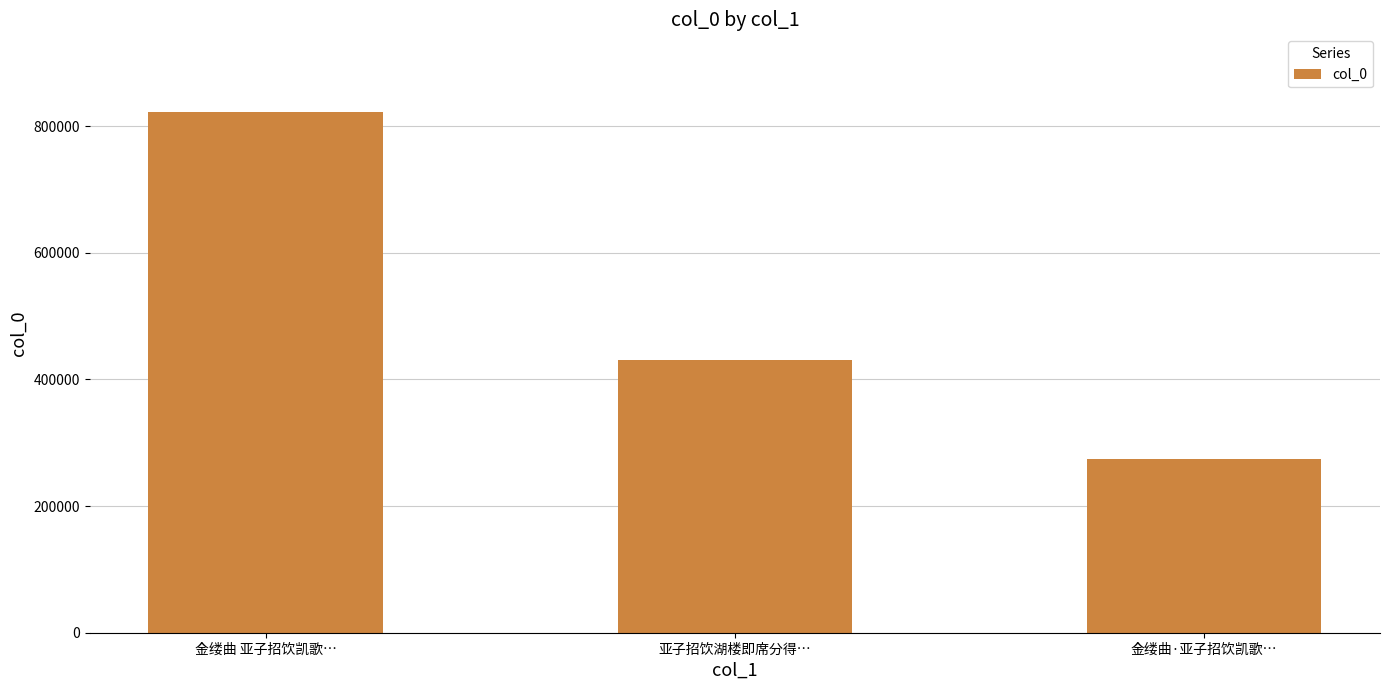

Does the chart contain stacked bars?

No